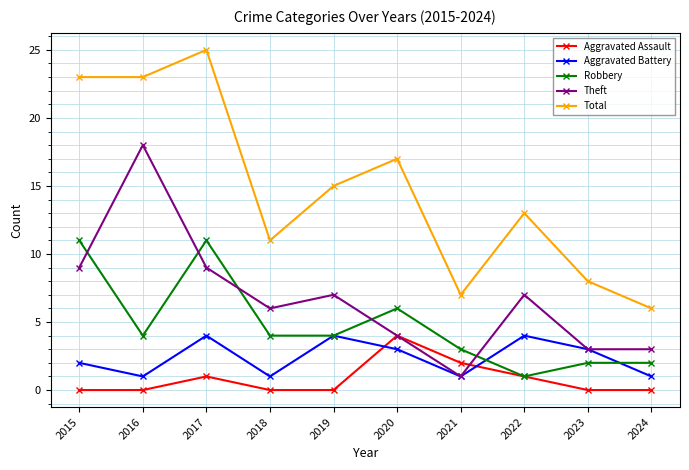

Reading left to right, list all the values displayed in this chart.

Aggravated Assault: 2015=0	2016=0	2017=1	2018=0	2019=0	2020=4	2021=2	2022=1	2023=0	2024=0
Aggravated Battery: 2015=2	2016=1	2017=4	2018=1	2019=4	2020=3	2021=1	2022=4	2023=3	2024=1
Robbery: 2015=11	2016=4	2017=11	2018=4	2019=4	2020=6	2021=3	2022=1	2023=2	2024=2
Theft: 2015=9	2016=18	2017=9	2018=6	2019=7	2020=4	2021=1	2022=7	2023=3	2024=3
Total: 2015=23	2016=23	2017=25	2018=11	2019=15	2020=17	2021=7	2022=13	2023=8	2024=6